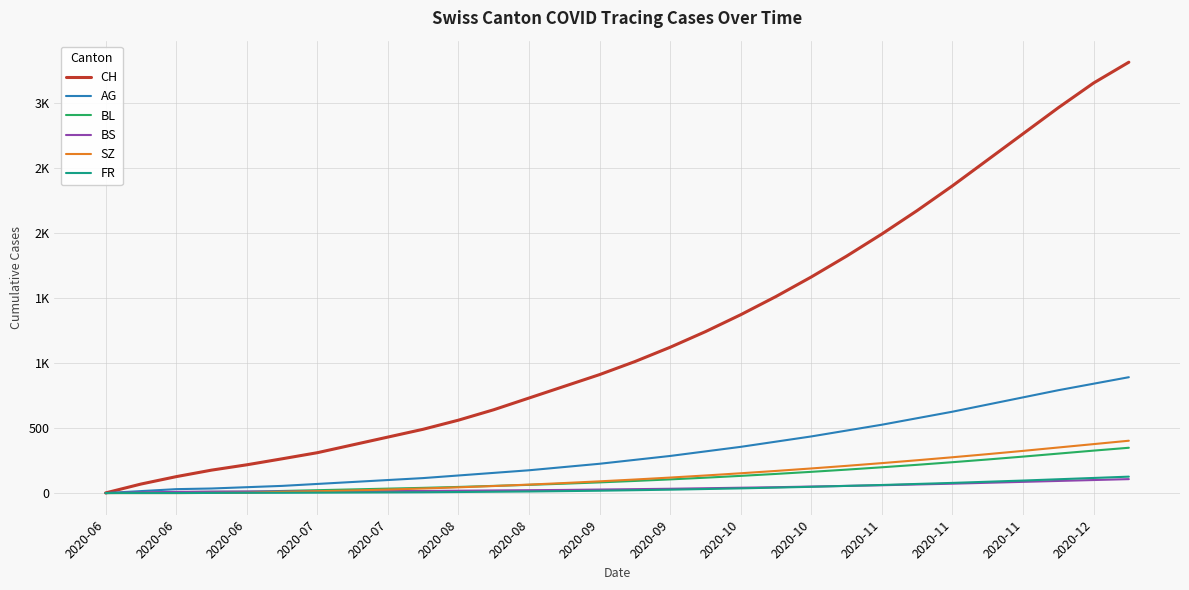

What are all the series names shown in the legend?

CH, AG, BL, BS, SZ, FR